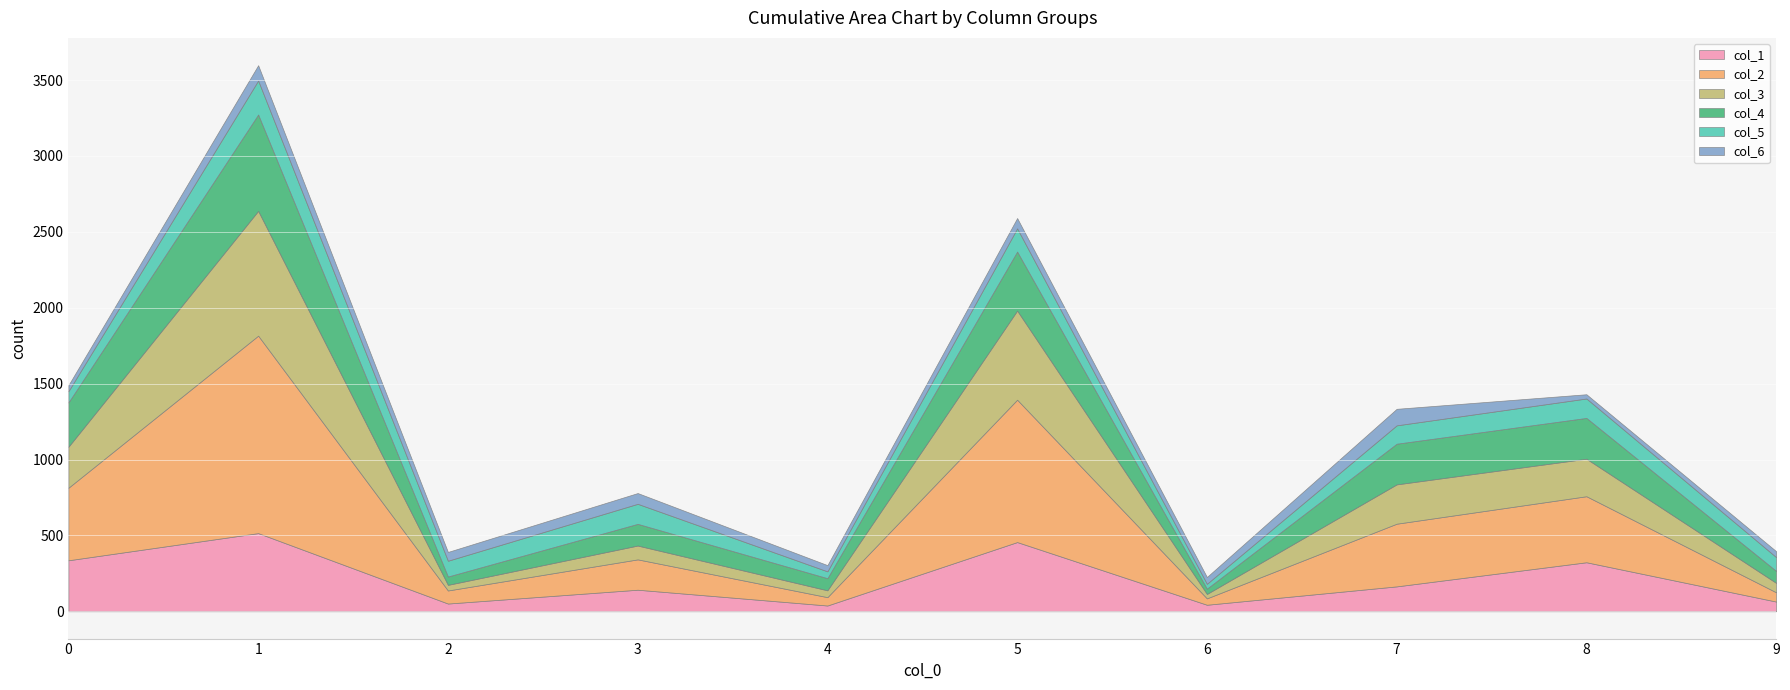

Reading right to left, transcribe all the data shown in this chart.

col_1: 9=64	8=323	7=164	6=43	5=456	4=38	3=142	2=51	1=515	0=336
col_2: 9=61	8=435	7=413	6=42	5=938	4=55	3=200	2=86	1=1301	0=478
col_3: 9=62	8=247	7=259	6=29	5=587	4=45	3=91	2=37	1=822	0=270
col_4: 9=79	8=269	7=268	6=35	5=389	4=80	3=143	2=55	1=635	0=292
col_5: 9=91	8=128	7=121	6=32	5=153	4=45	3=132	2=104	1=224	0=74
col_6: 9=39	8=28	7=109	6=45	5=68	4=41	3=71	2=58	1=101	0=40